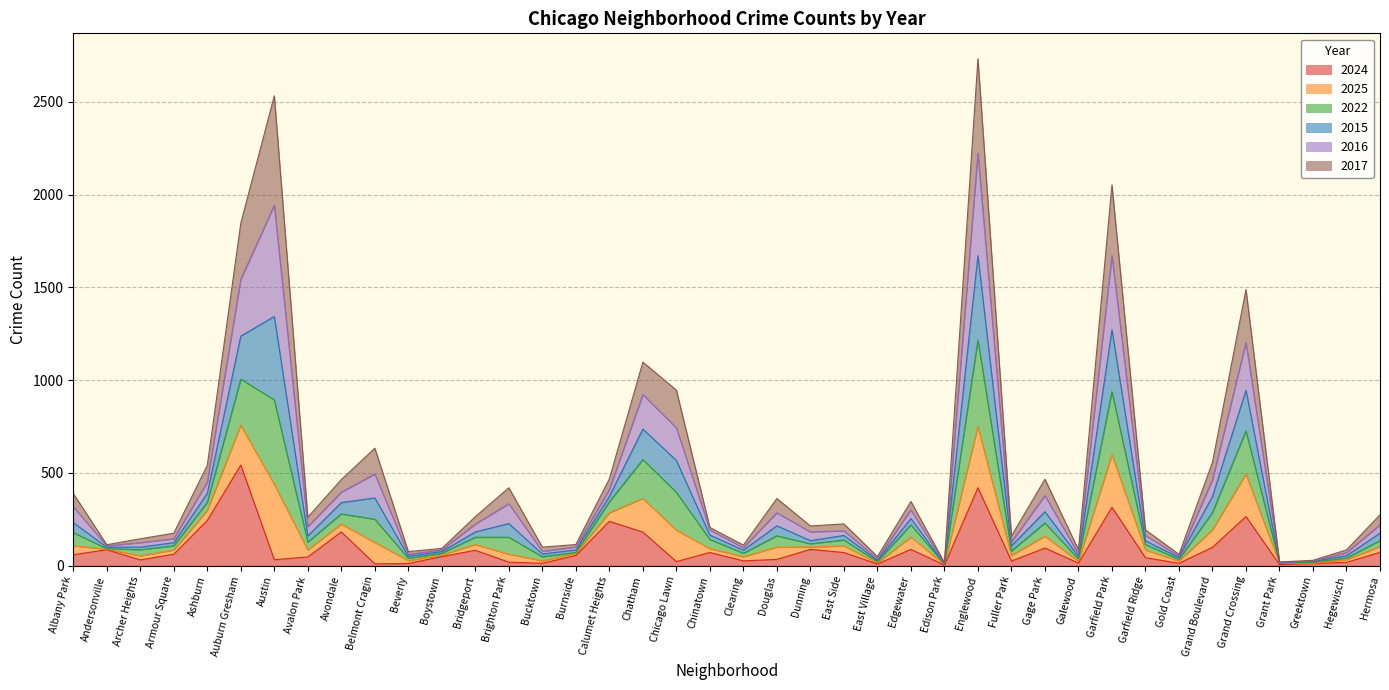

List the labels in order of 2024 value, smallest first.

Edison Park, Grant Park, East Village, Belmont Cragin, Beverly, Greektown, Bucktown, Gold Coast, Galewood, Hegewisch, Brighton Park, Chicago Lawn, Fuller Park, Clearing, Archer Heights, Austin, Douglas, Garfield Ridge, Avalon Park, Boystown, Burnside, Albany Park, Armour Square, Chinatown, East Side, Hermosa, Bridgeport, Andersonville, Dunning, Edgewater, Gage Park, Grand Boulevard, Chatham, Avondale, Calumet Heights, Ashburn, Grand Crossing, Garfield Park, Englewood, Auburn Gresham